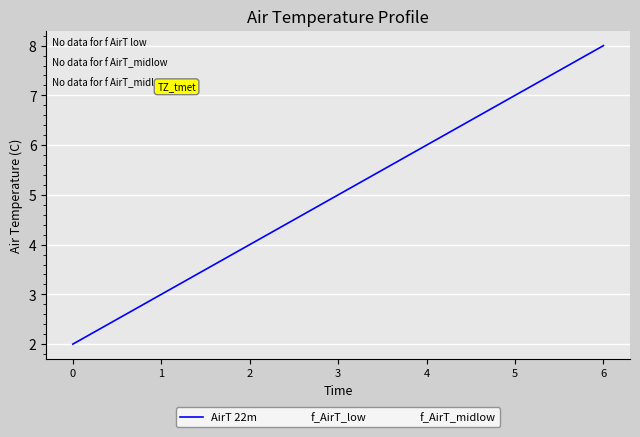

Does the chart have visible grid lines?

Yes